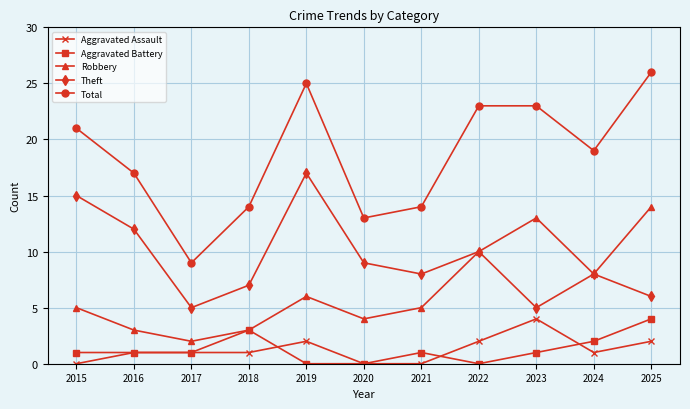

Where does the Total series first go above 19?

2015